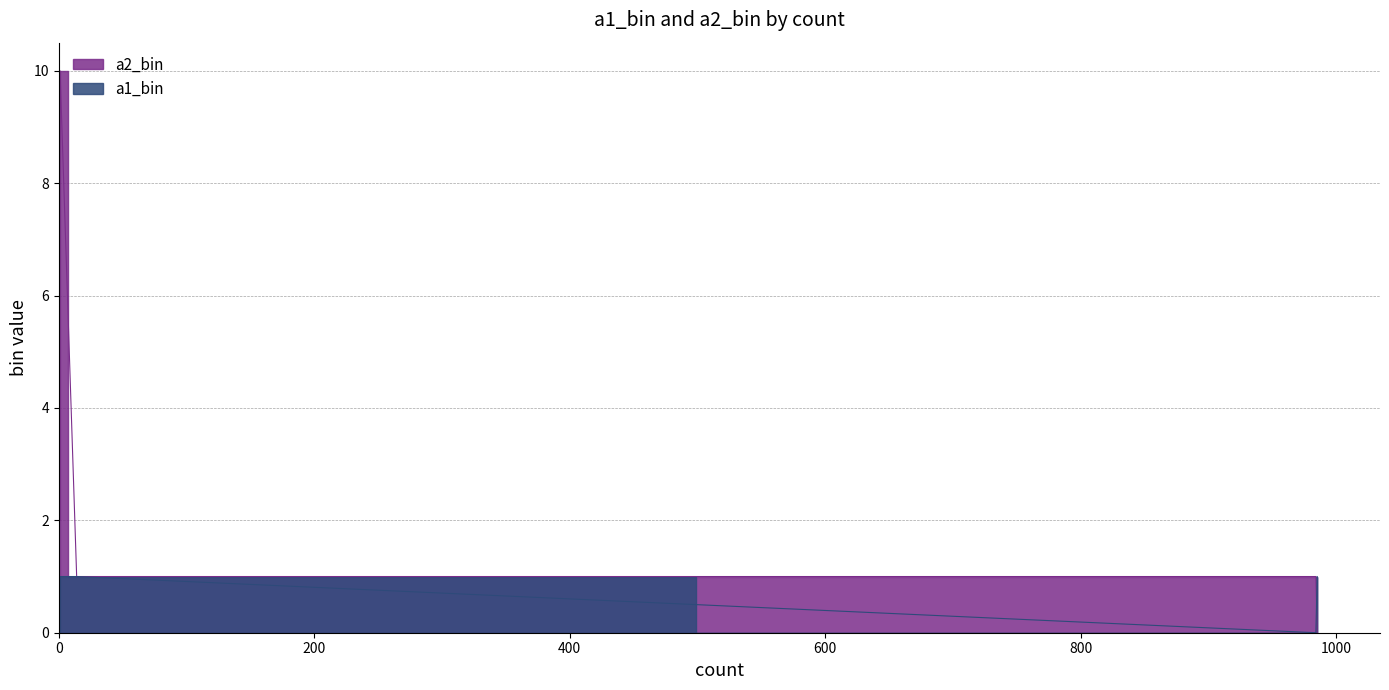

List the series in order of their peak value, highest first.

a2_bin, a1_bin